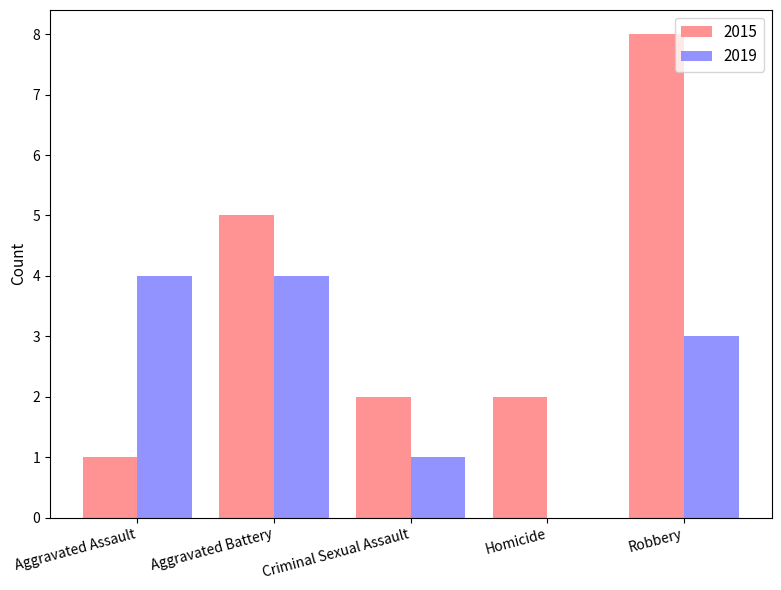

How many series are shown in this chart?

2